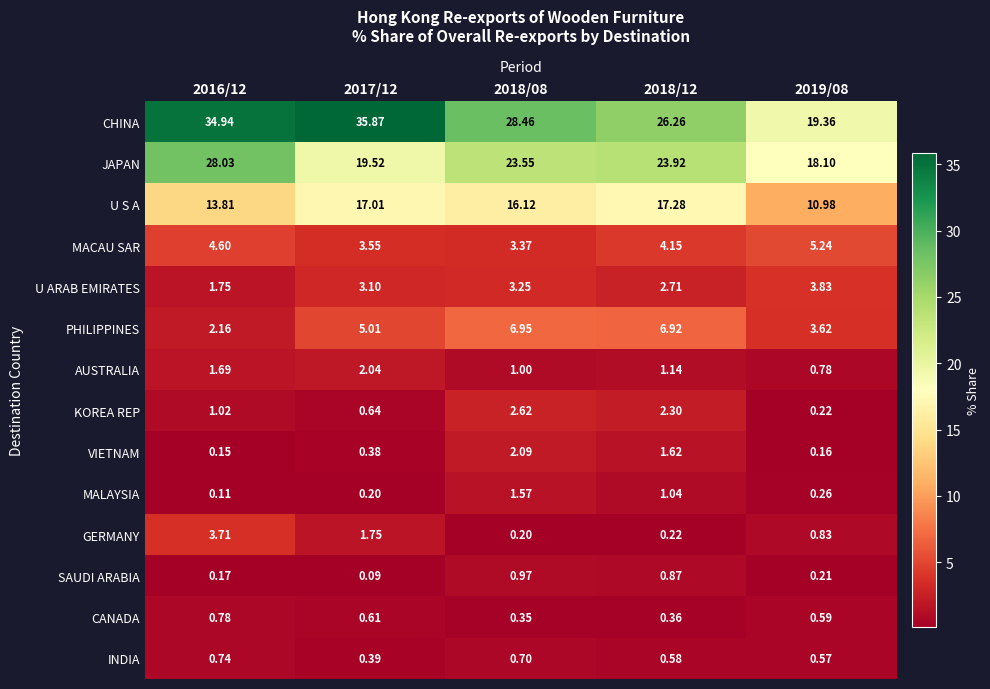

Which series changed the most between 2016/12 and 2018/08?

CHINA